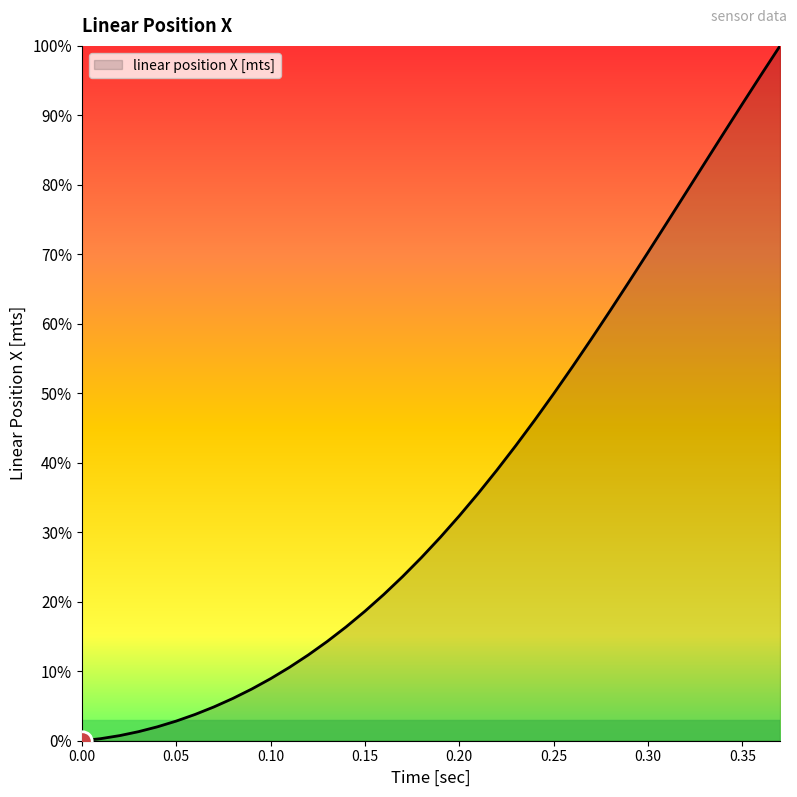

What is the difference between the maximum and minimum values?

100.0